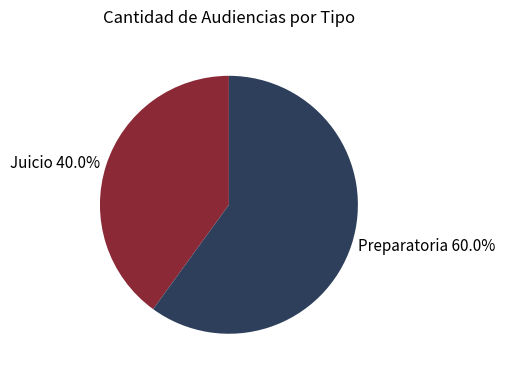

Between Preparatoria 60.0% and Juicio 40.0%, which is larger?

Preparatoria 60.0%